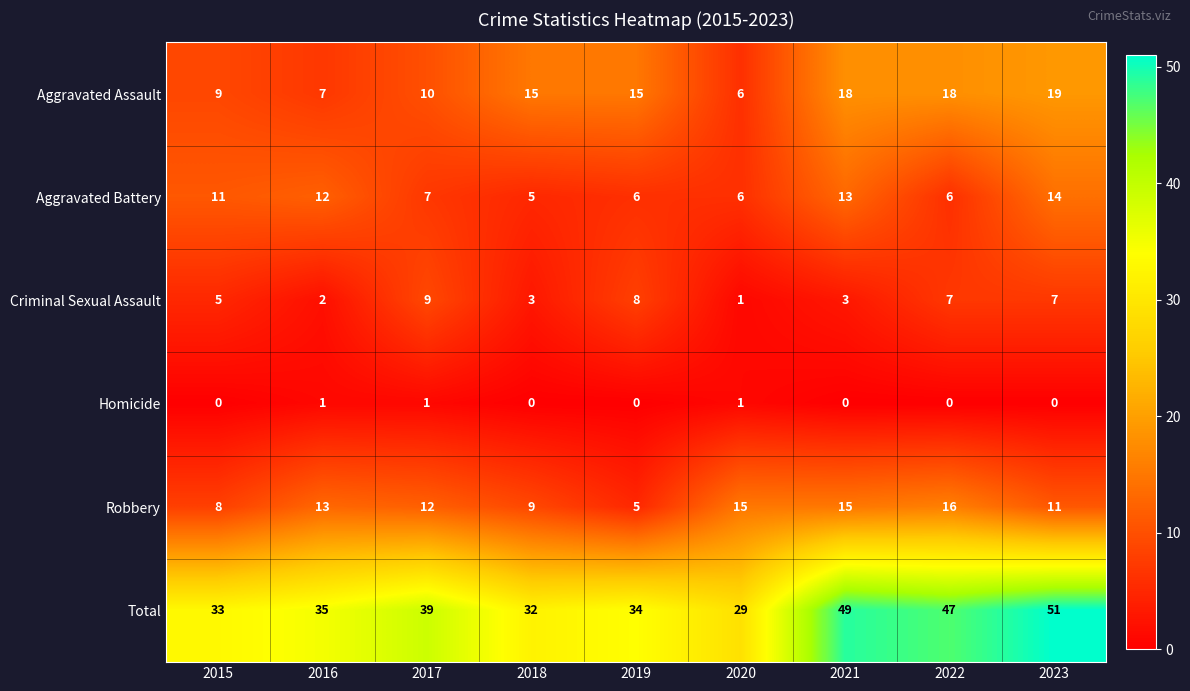

At which category is the sum across all series the highest?

2023